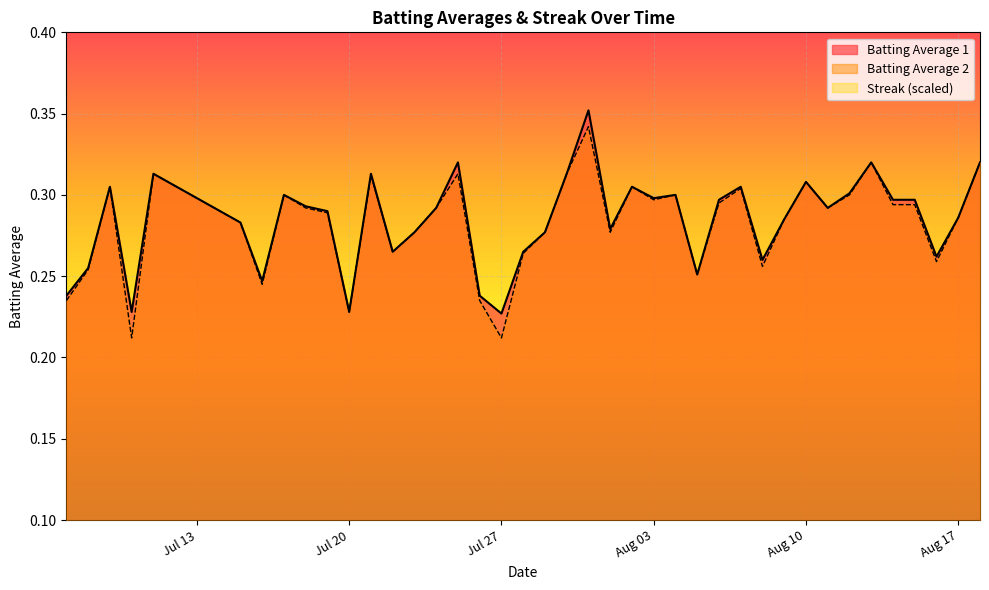

True or false: Streak (scaled) and Batting Average 1 cross at least once.

False